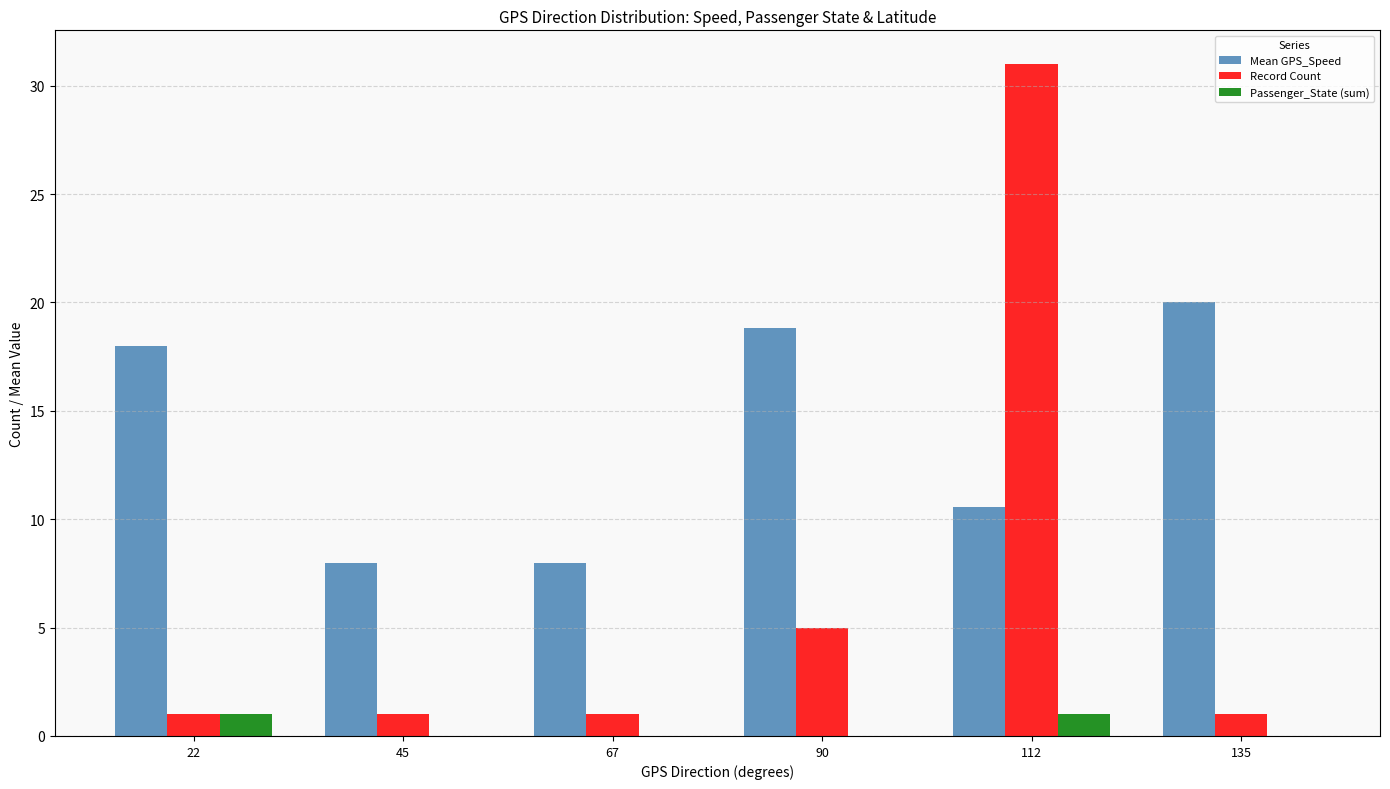

Which series has the largest total across all categories?

Mean GPS_Speed